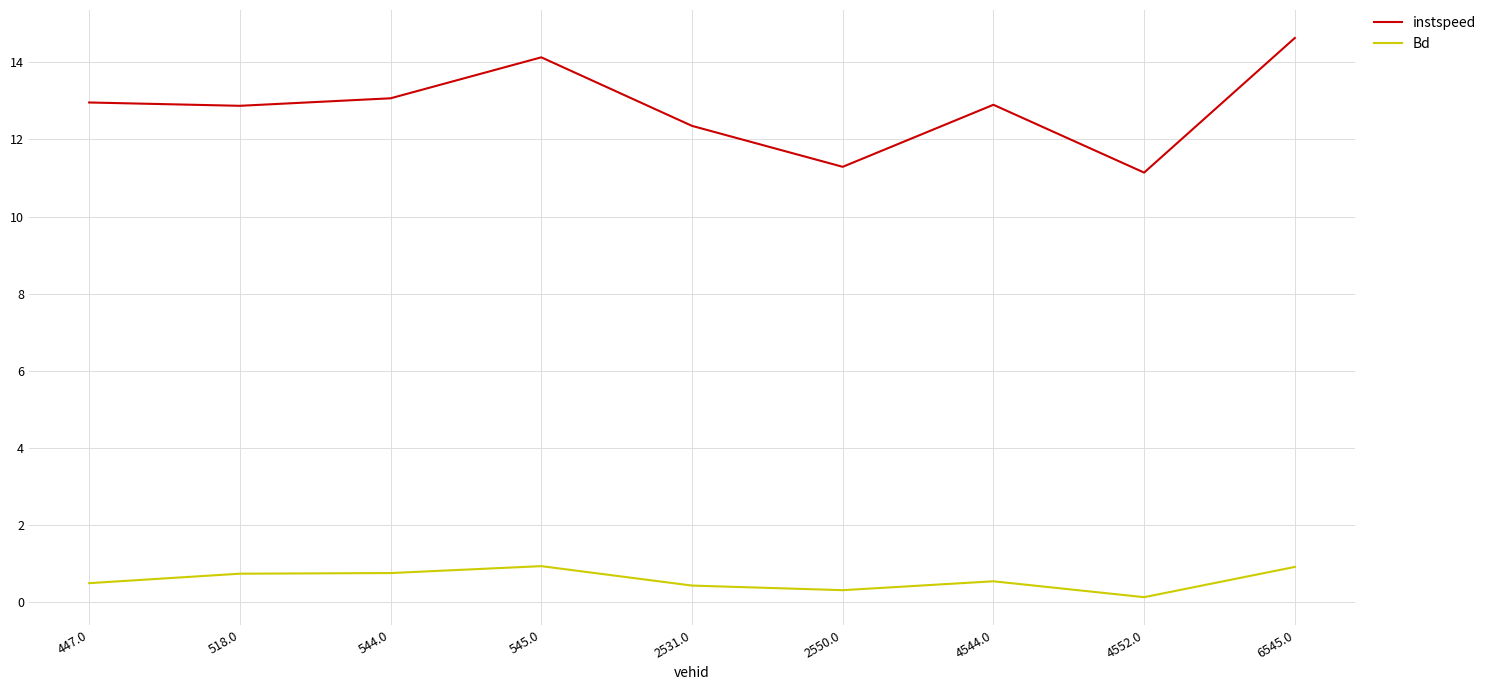

What is the difference between the second highest and minimum values in the Bd series?

0.8